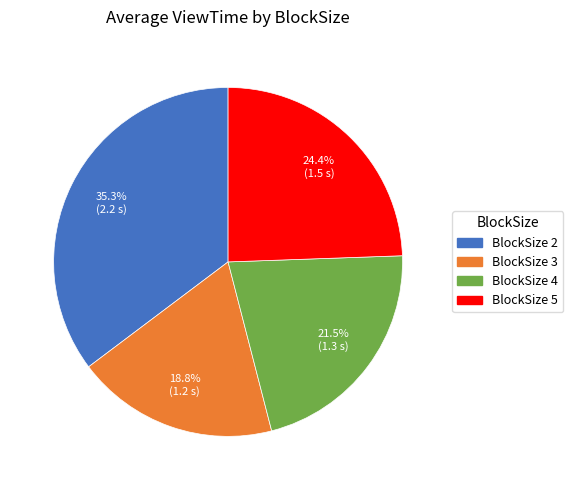

Is there any slice that represents more than half of the pie?

No